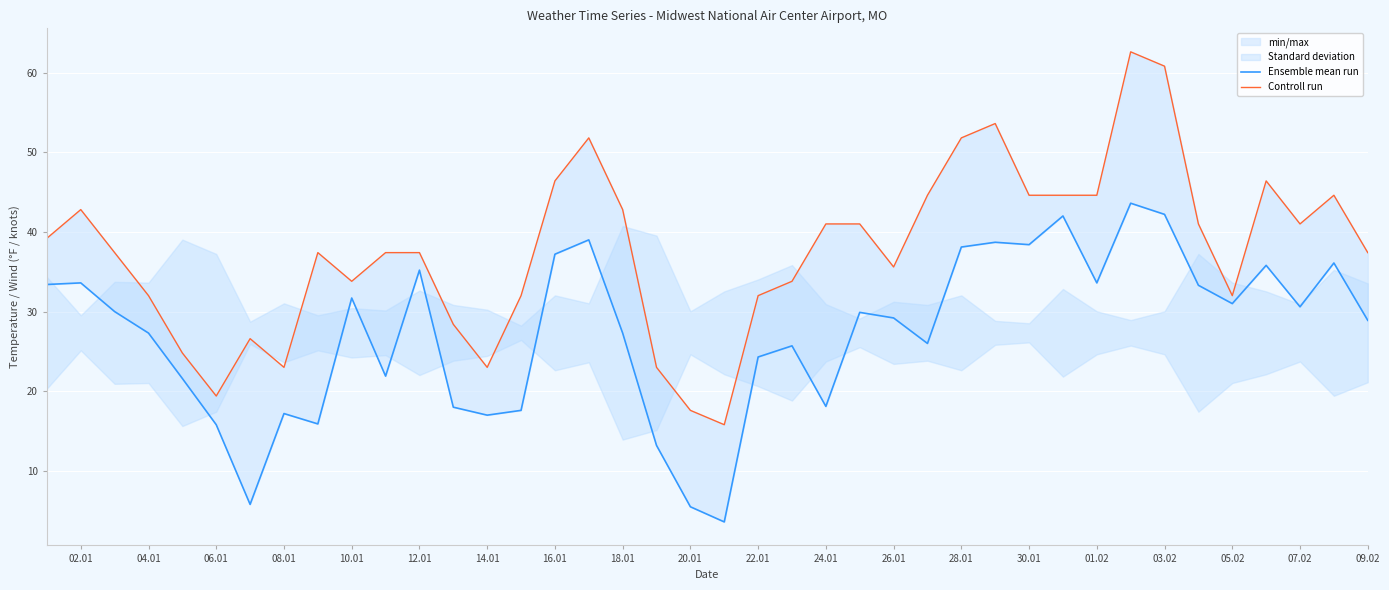

Which series has the widest spread of values?

Controll run